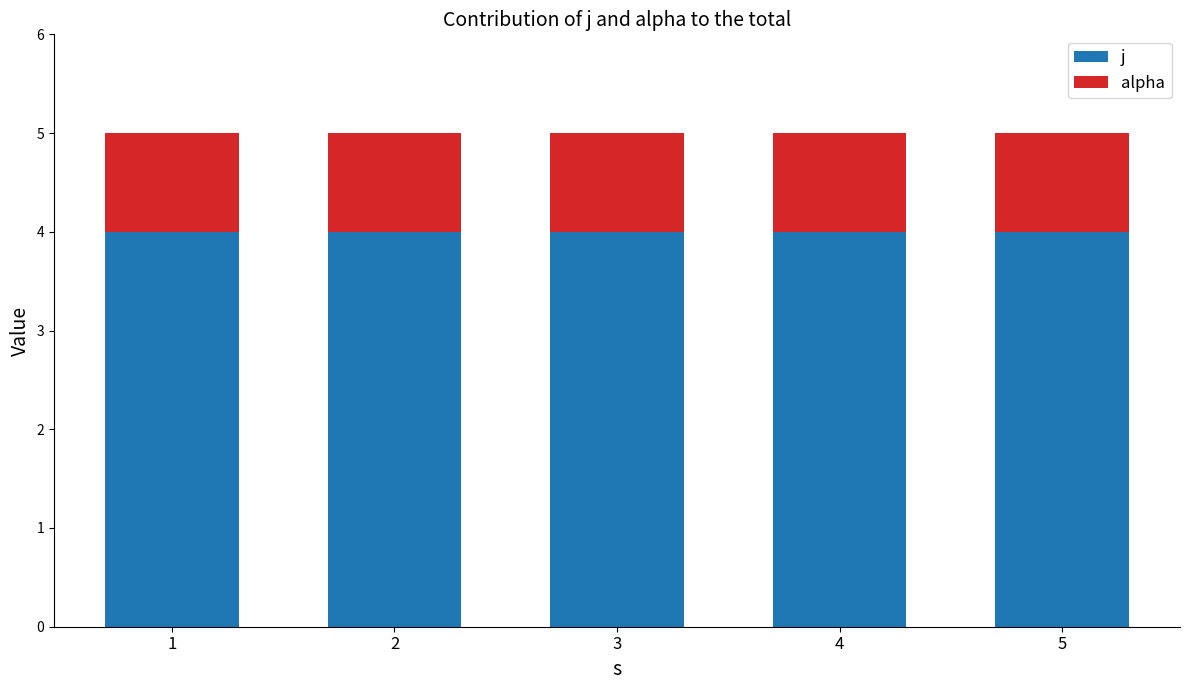

The value of j at 5 is 2. True or false?

False